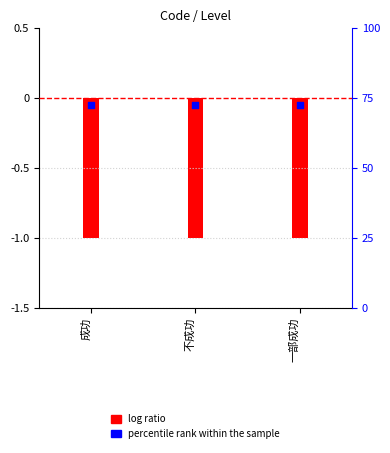

Which series has the largest total across all categories?

percentile rank within the sample